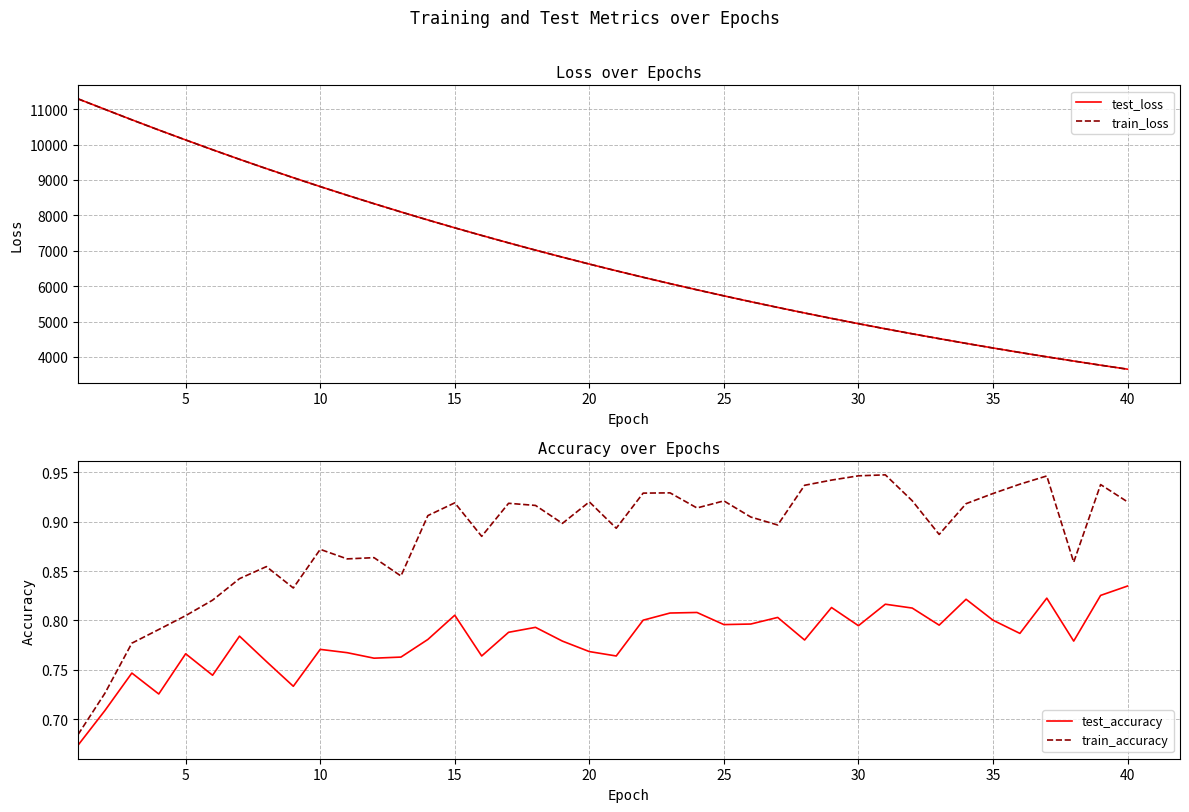

What is the highest value of the test_loss series?

11292.8